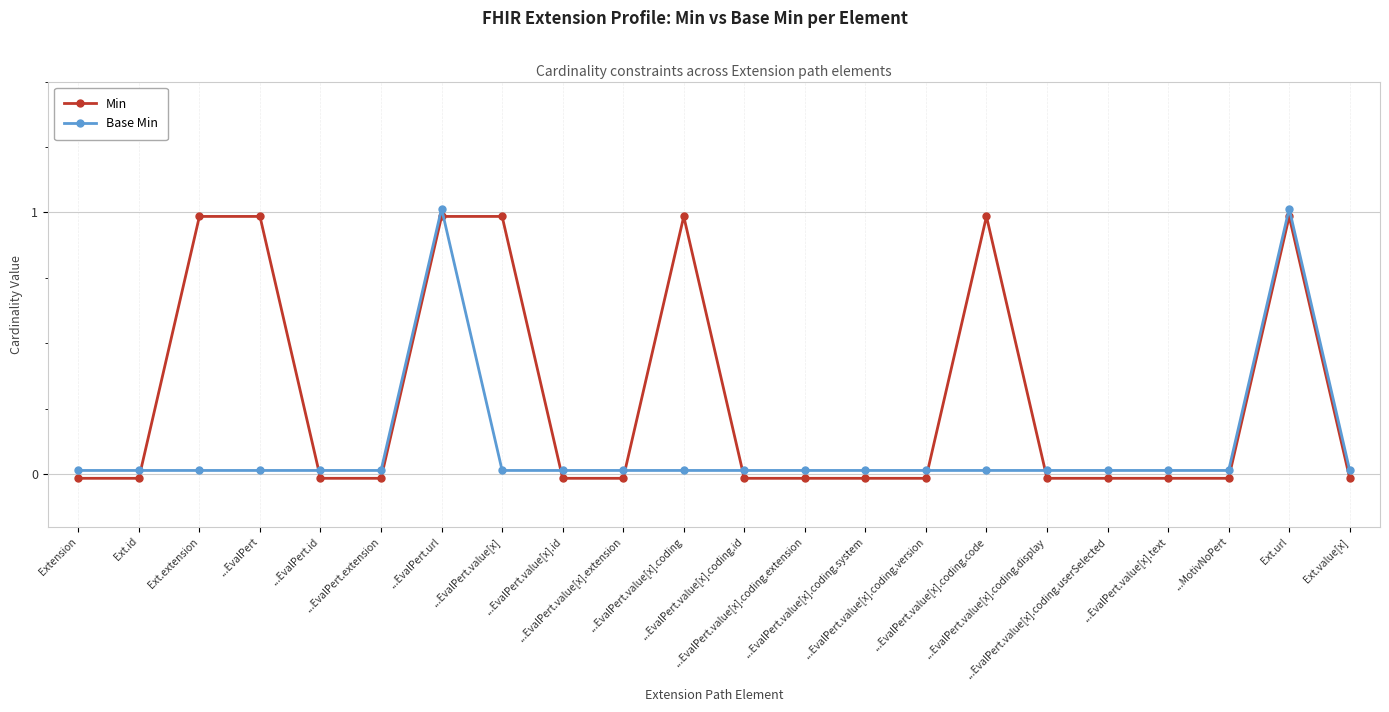

The value of Base Min at ...EvalPert.value[x].coding.system is 0.0. True or false?

True